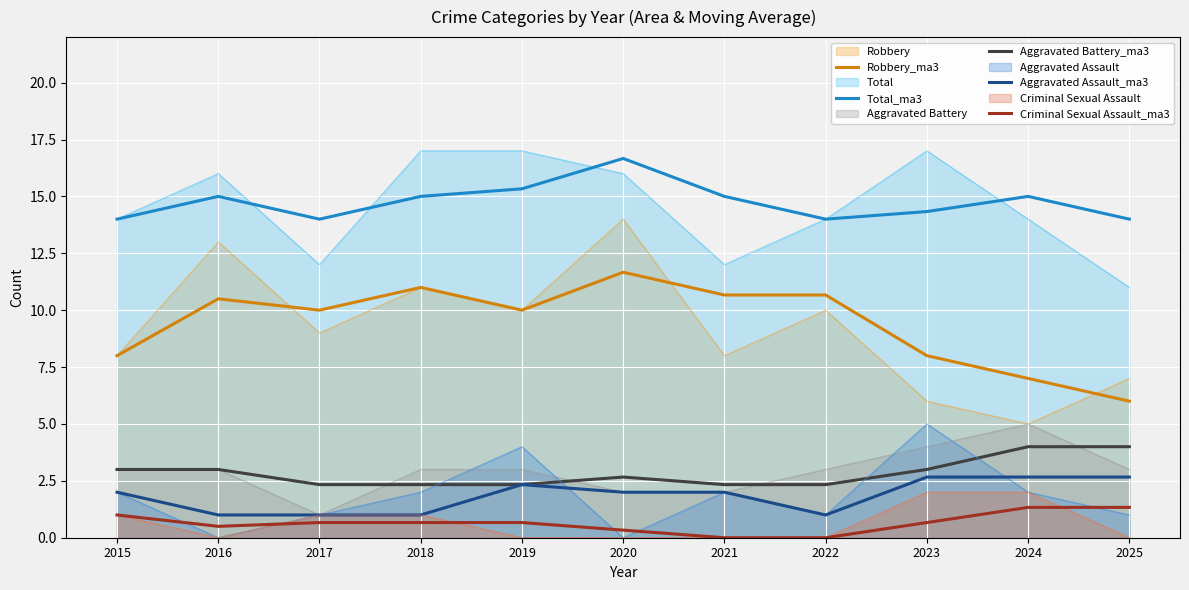

In Aggravated Battery_ma3, how many points are higher than both neighbors (excluding endpoints)?

1